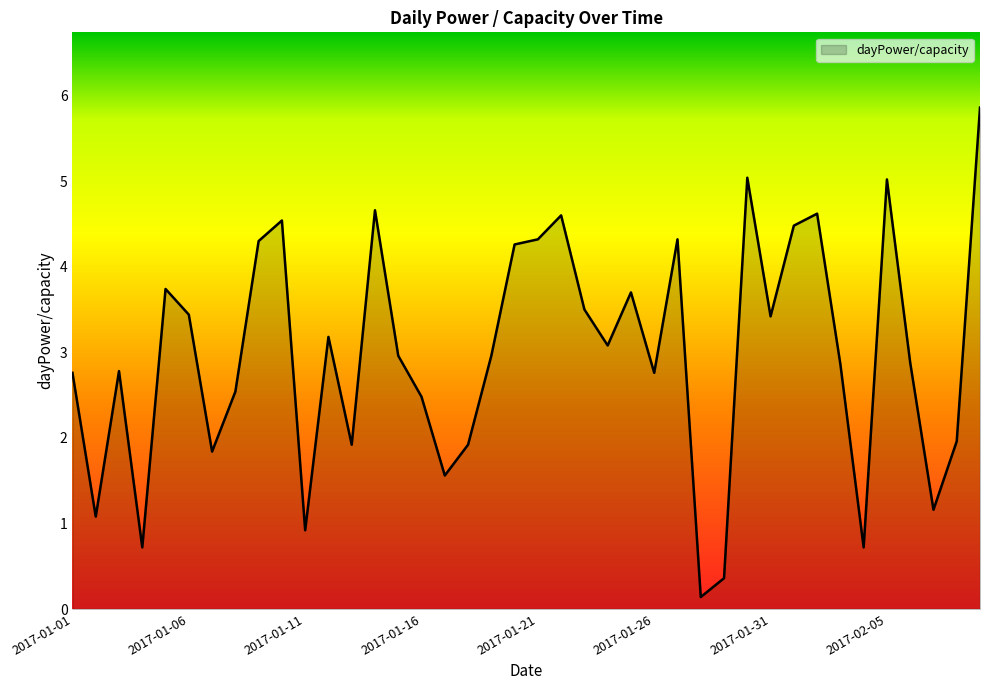

How many distinct data groups are displayed?

1